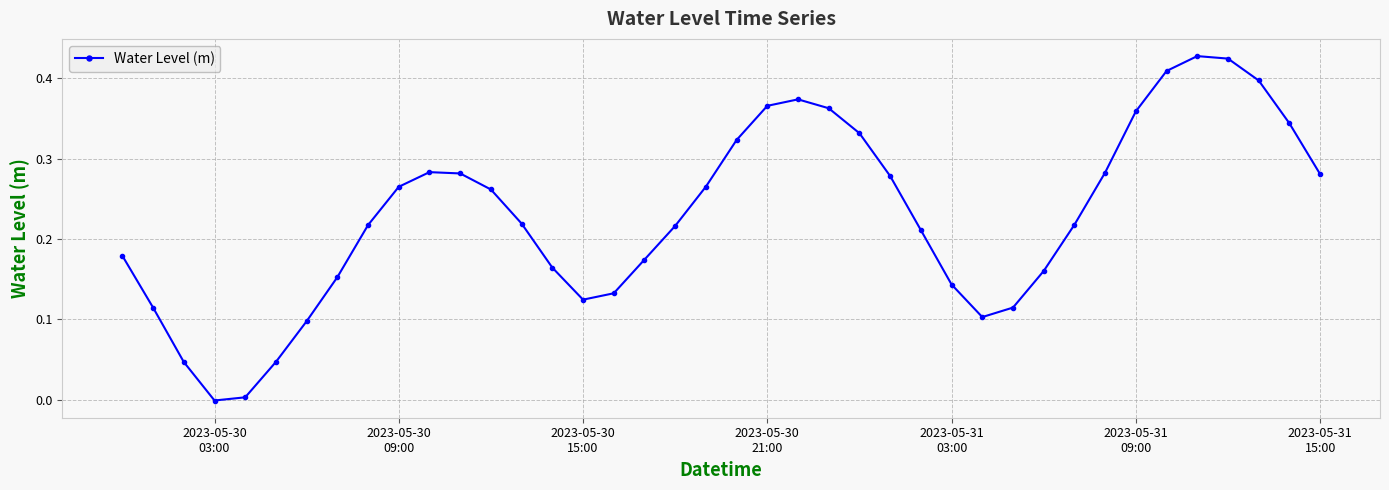

How many interior local peaks (higher than both neighbors) does the data have?

3